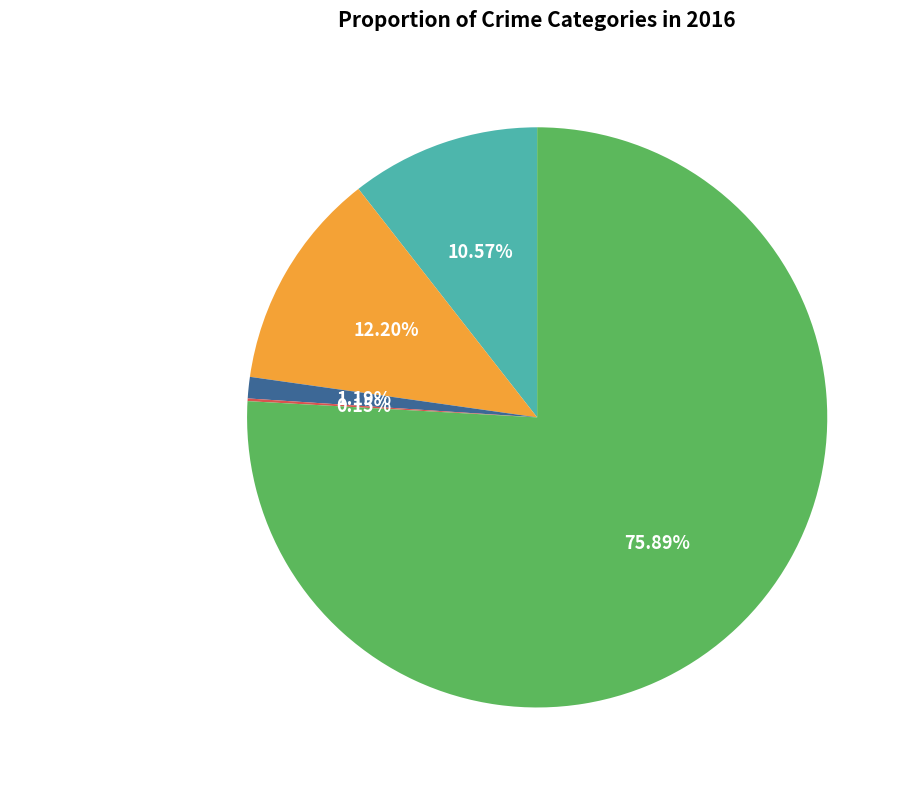

Do Aggravated Assault and Criminal Sexual Assault together represent more than half of the pie?

No